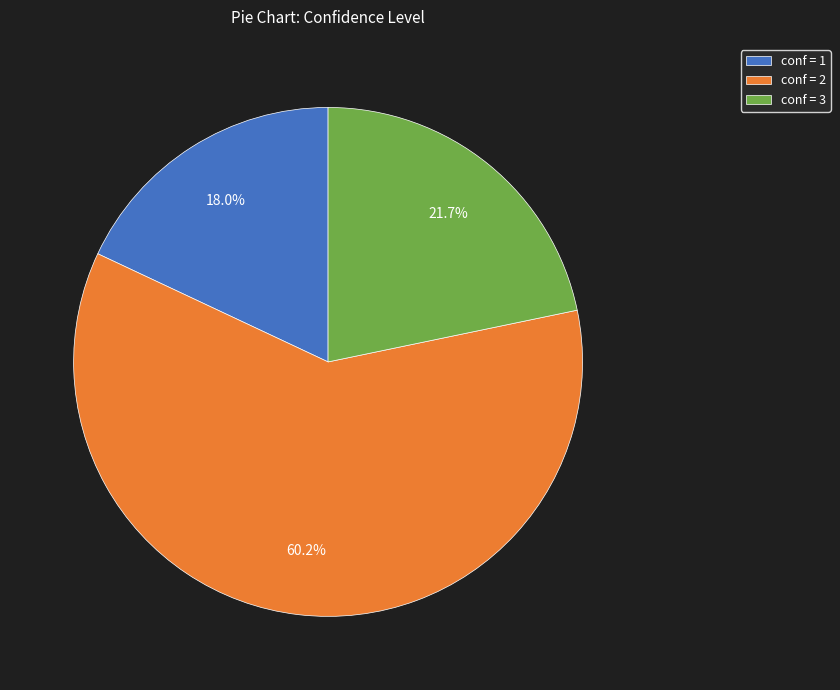

How much of the chart is everything except conf = 3?

78.3%